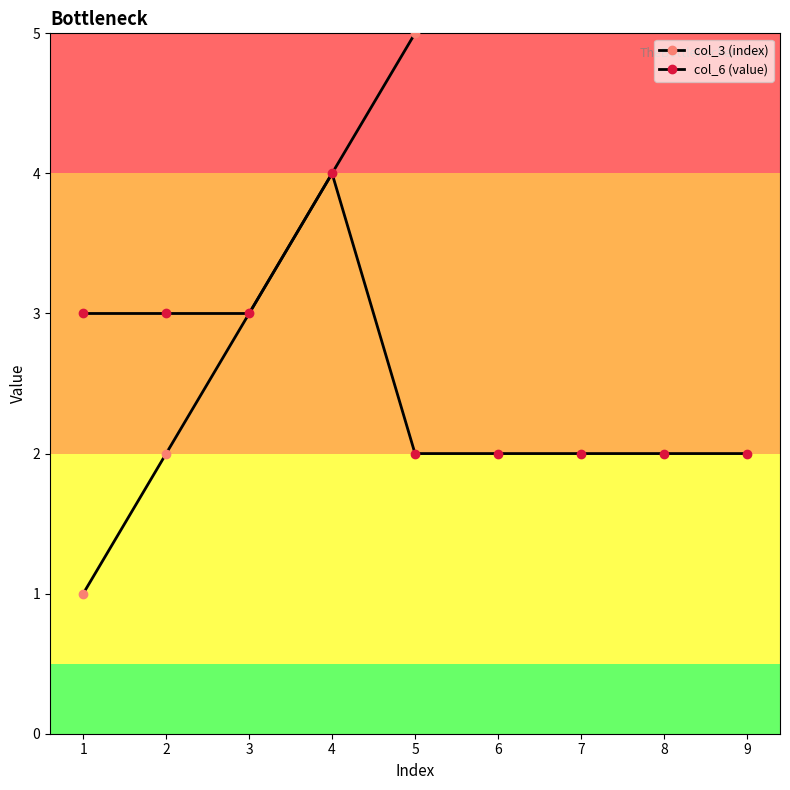

What are all the series names shown in the legend?

col_3 (index), col_6 (value)